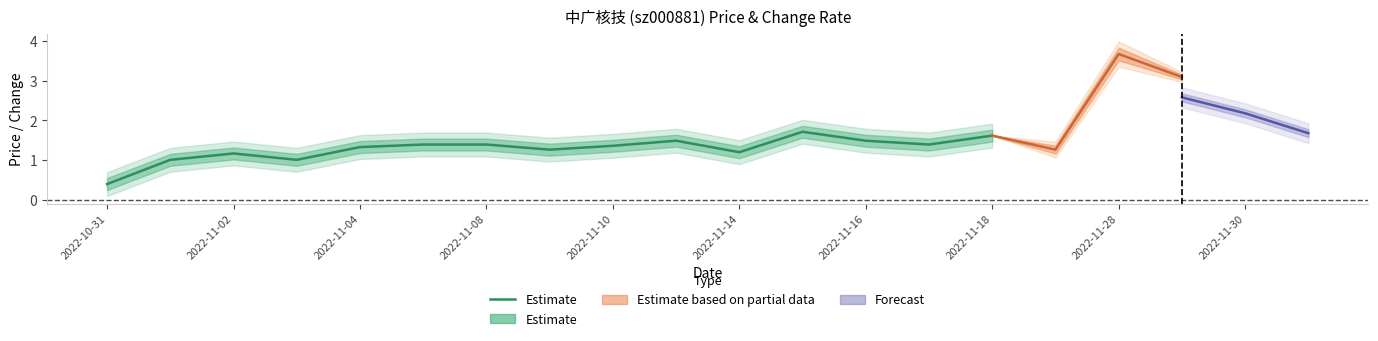

At which label does the data first exceed 1?

2022-11-02